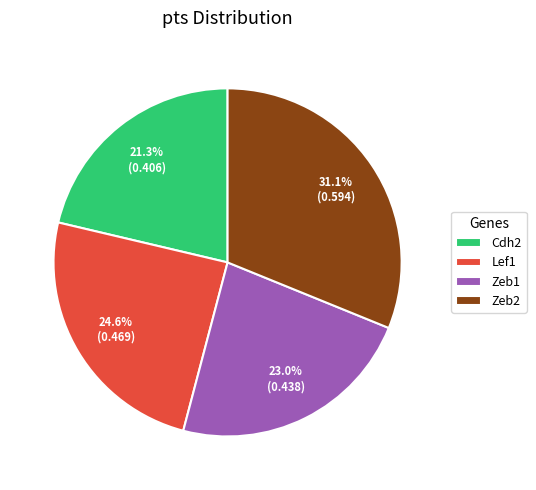

Which slice is the smallest?

Cdh2